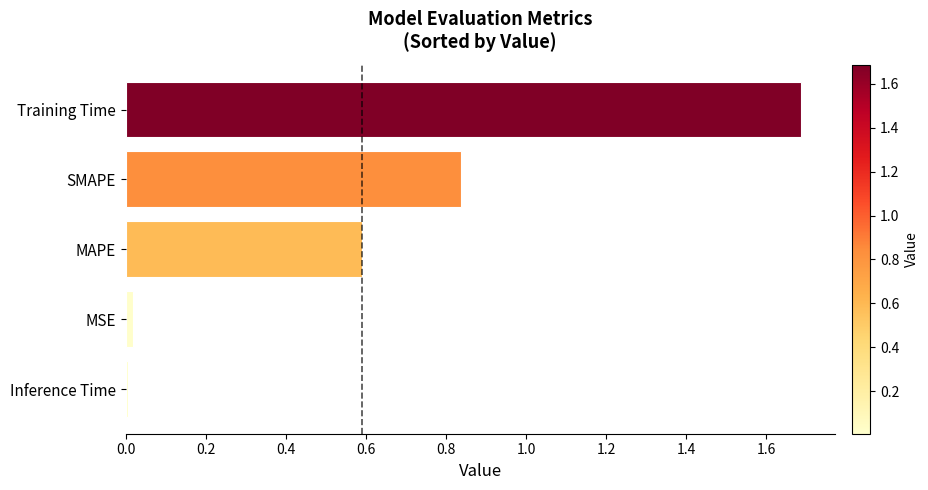

Between MSE and SMAPE, which is larger?

SMAPE